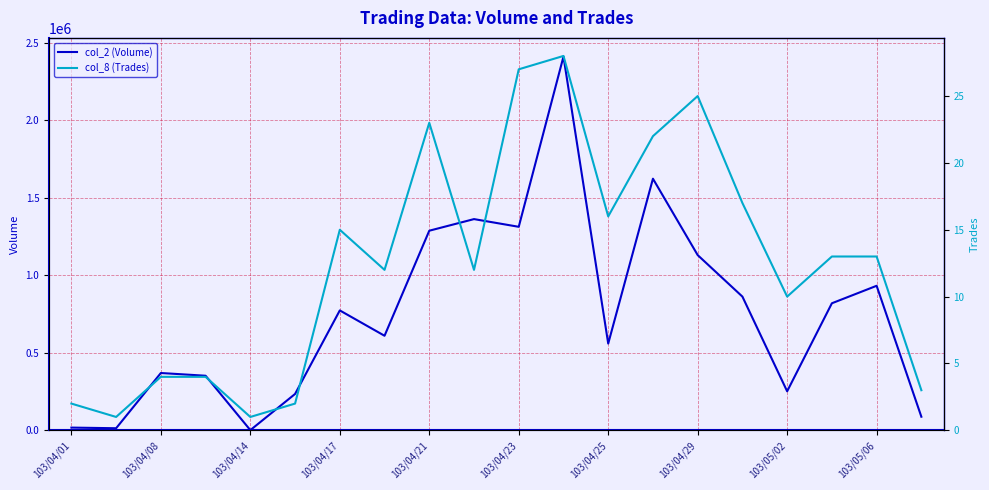

The value of col_2 (Volume) at 103/04/23 is 2239578. True or false?

False